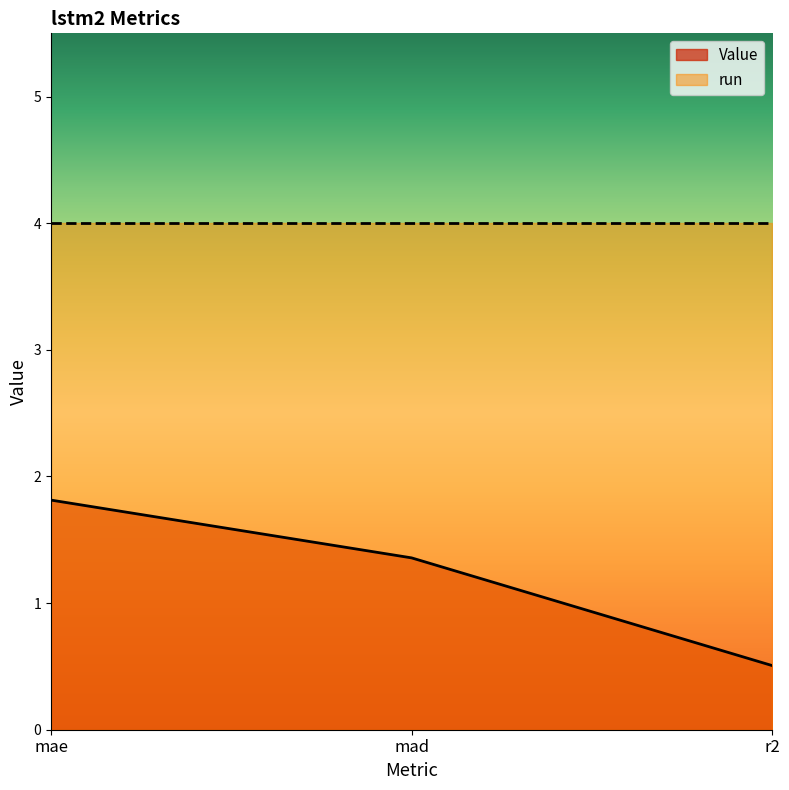

How many data points does each series have?

3